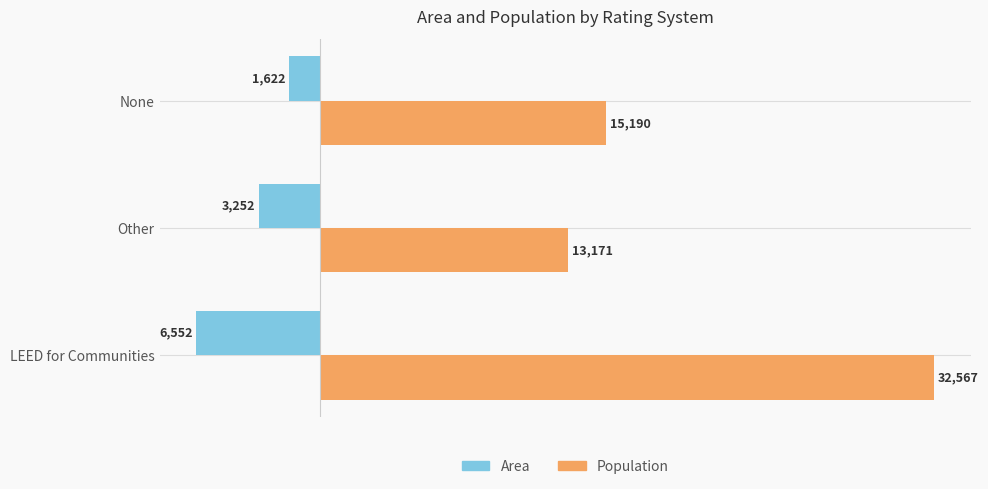

Rank the categories by Area value from lowest to highest.

LEED for Communities, Other, None